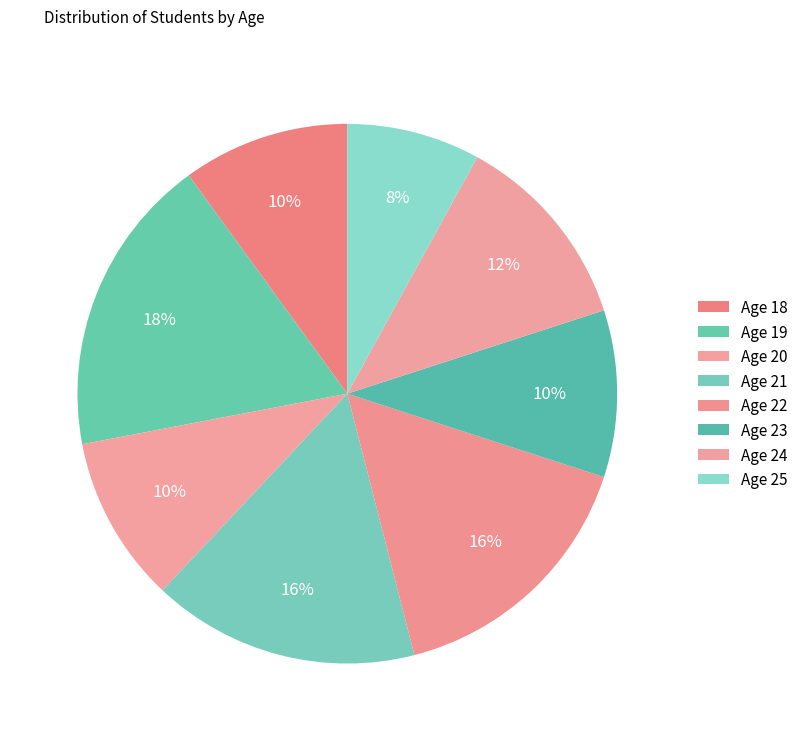

To the nearest percent, what is the average slice percentage?

12%